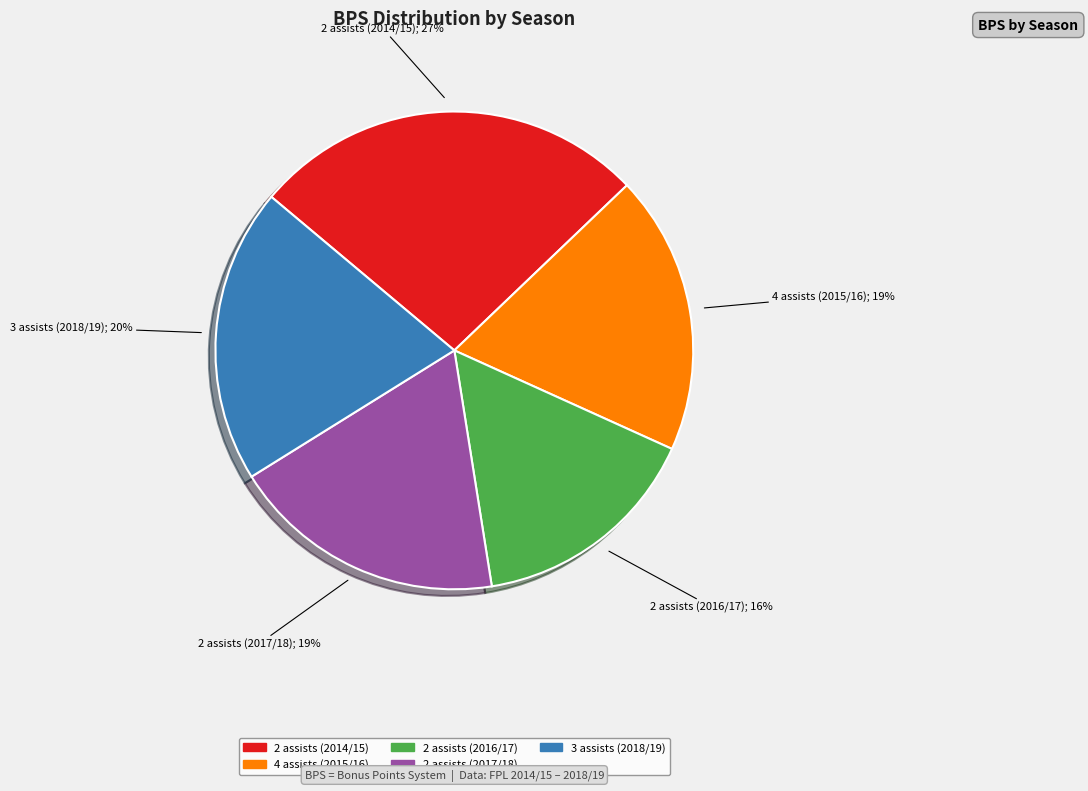

Is 4 assists (2015/16) the majority of the pie?

No